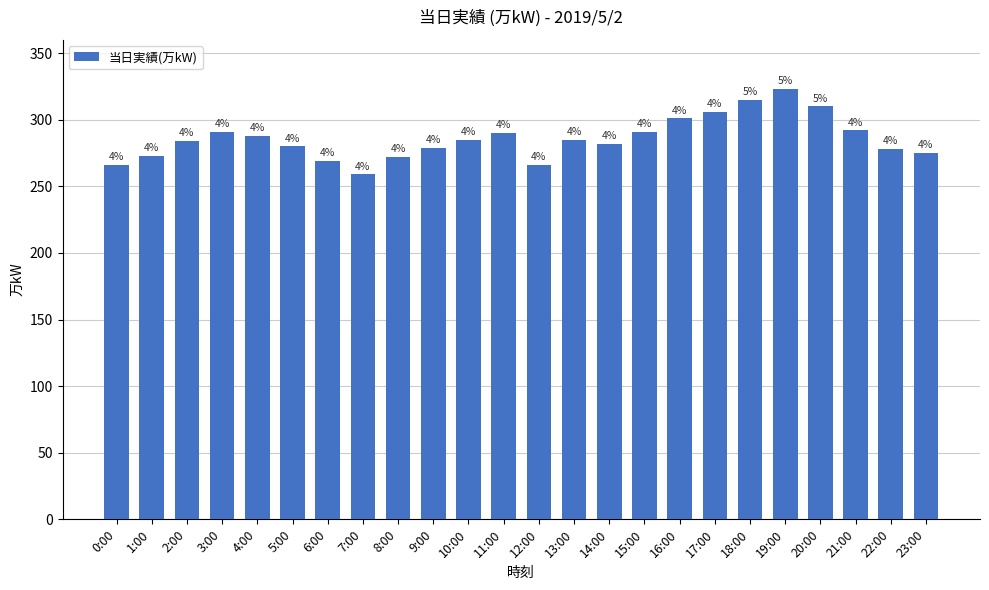

What position from the right is 2:00?

22